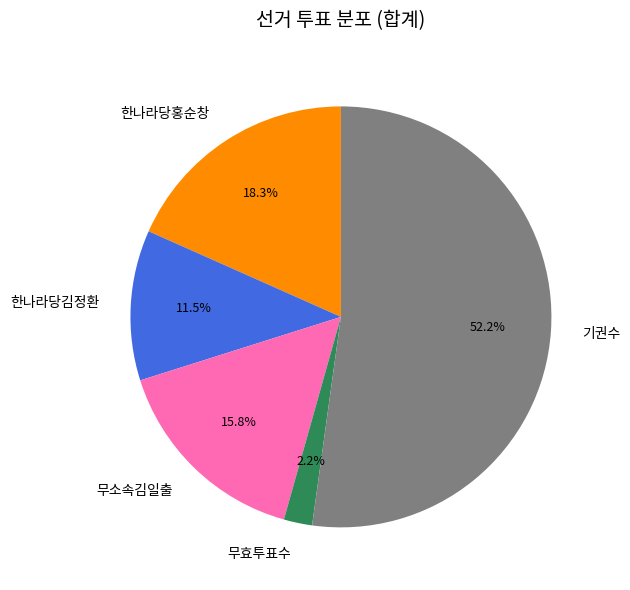

What percentage is the 기권수 slice, to the nearest percent?

52%